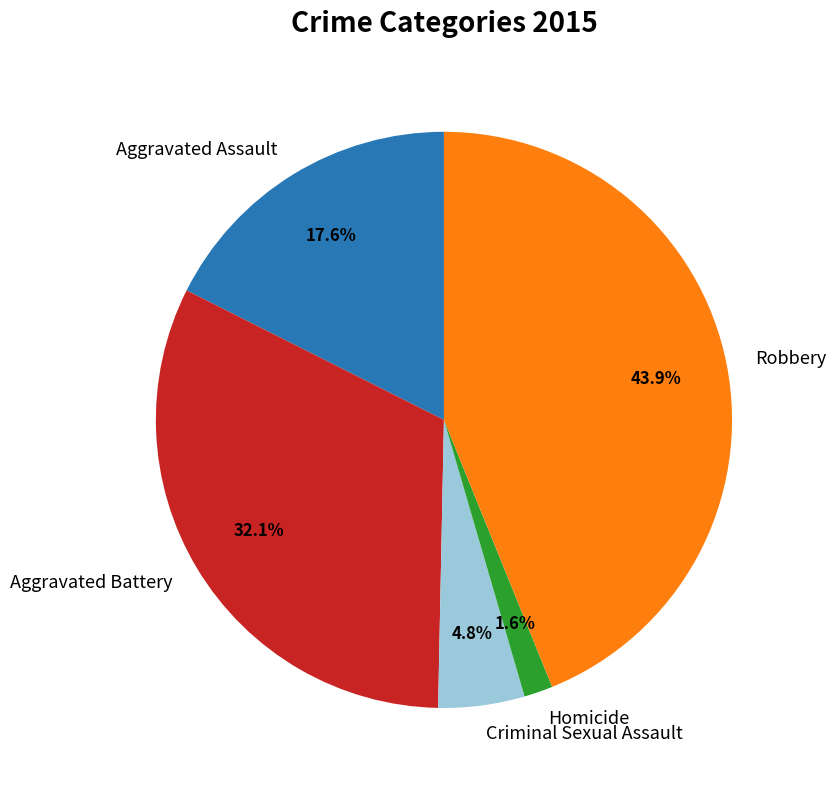

To the nearest percent, what is the average slice percentage?

20%